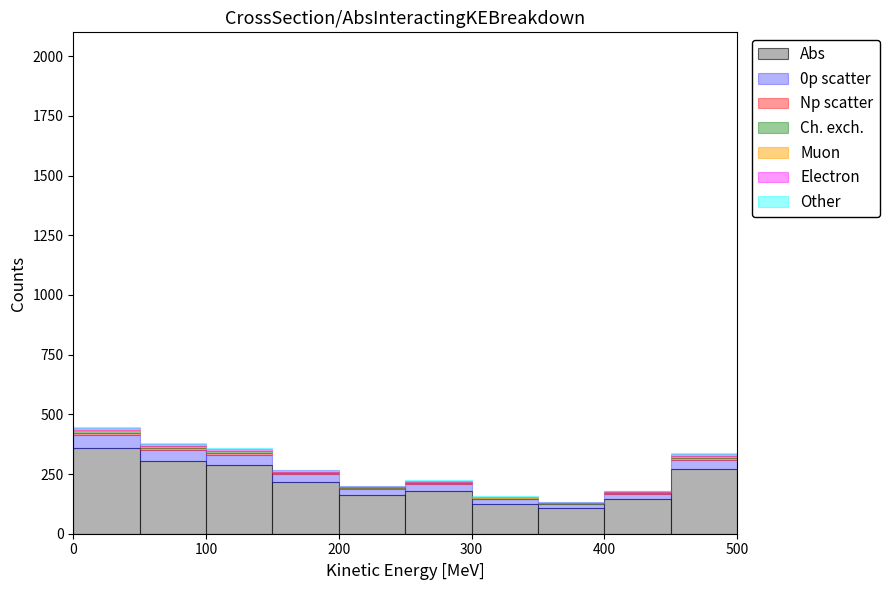

Reading left to right, list every stacked bar in this chart as the range it spans on the x-axis followed by its total height. The values are not printed on the chart, so give them approximately, as read against the axis.

0 to 50: 450
50 to 100: 400
100 to 150: 350
150 to 200: 250
200 to 250: 200
250 to 300: 200
300 to 350: 150
350 to 400: 150
400 to 450: 200
450 to 500: 350